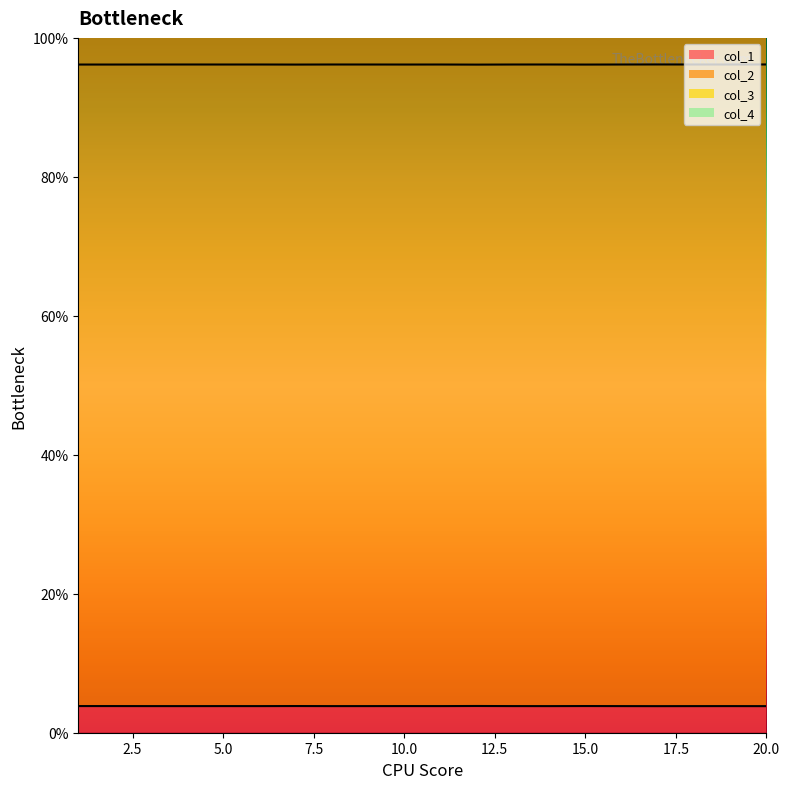

True or false: col_2 and col_1 intersect in this chart.

False